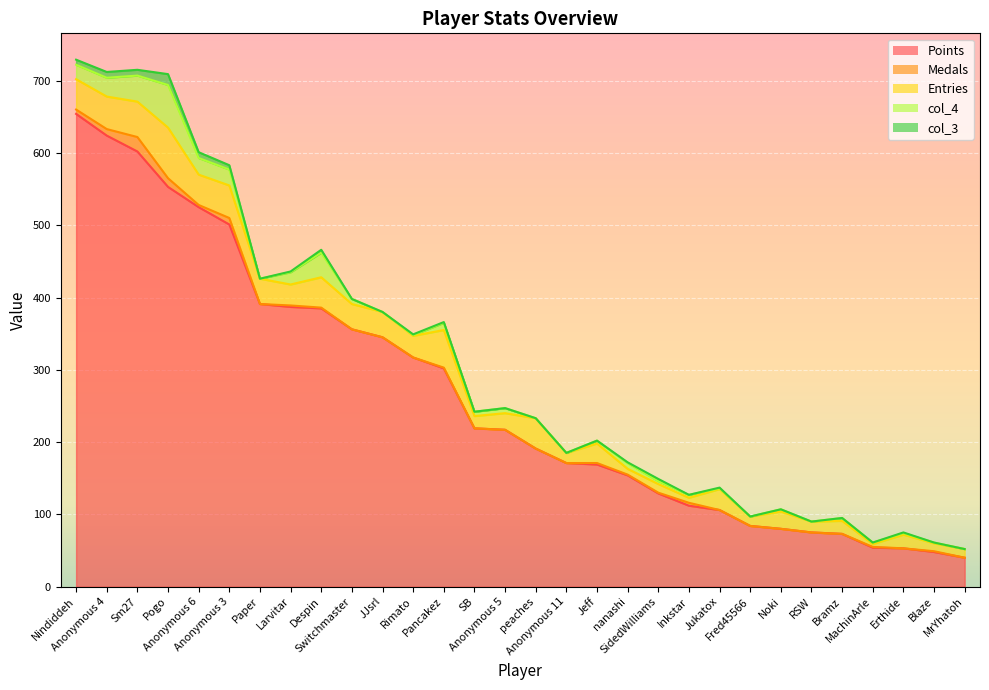

What are all the series names shown in the legend?

Points, Medals, Entries, col_4, col_3